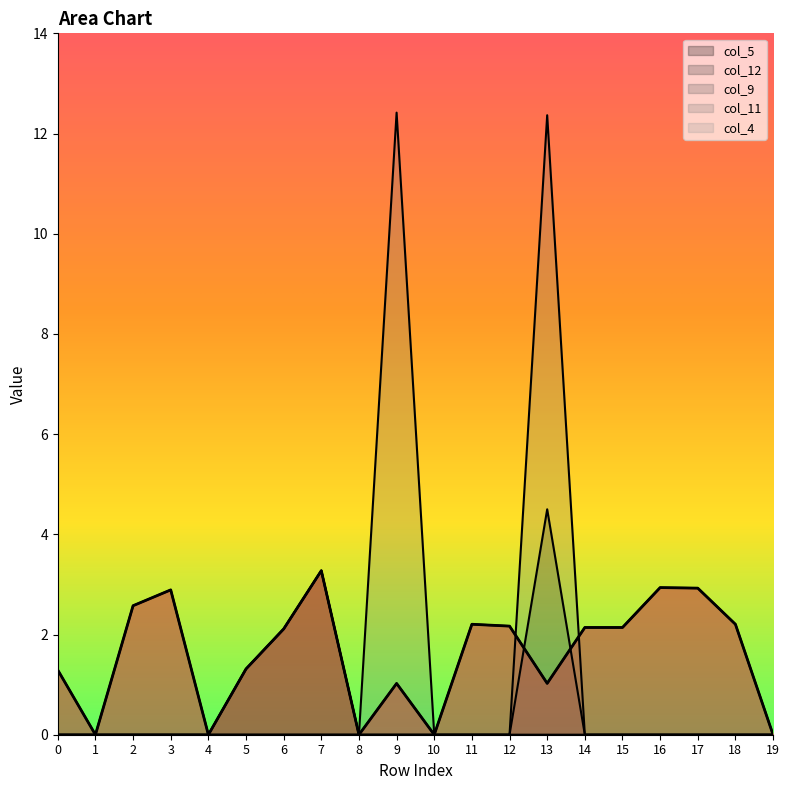

What is the average value of the col_12 series?

0.2